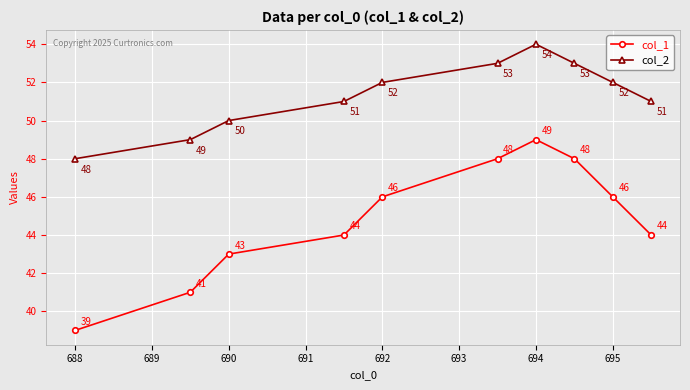

What is the minimum value shown in the chart?

39